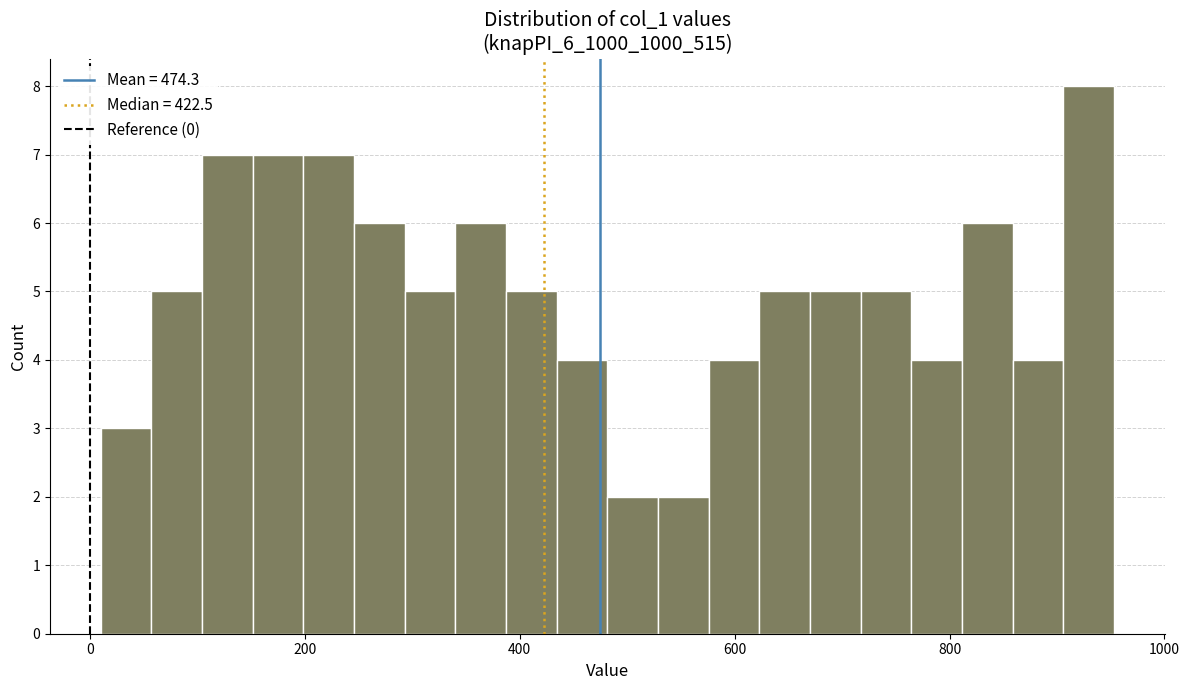

Read against the x-axis, roughly where is the centre of the tallest bar?

920